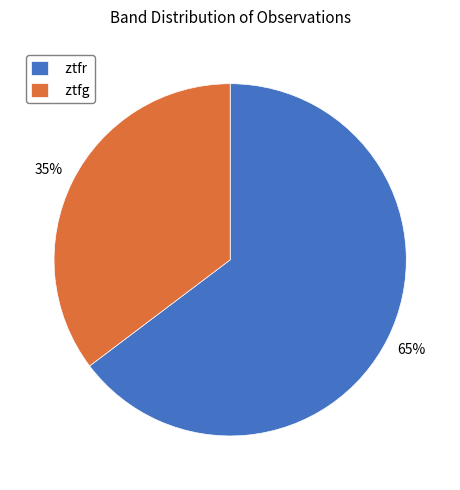

Rank the categories by value from lowest to highest.

ztfg, ztfr